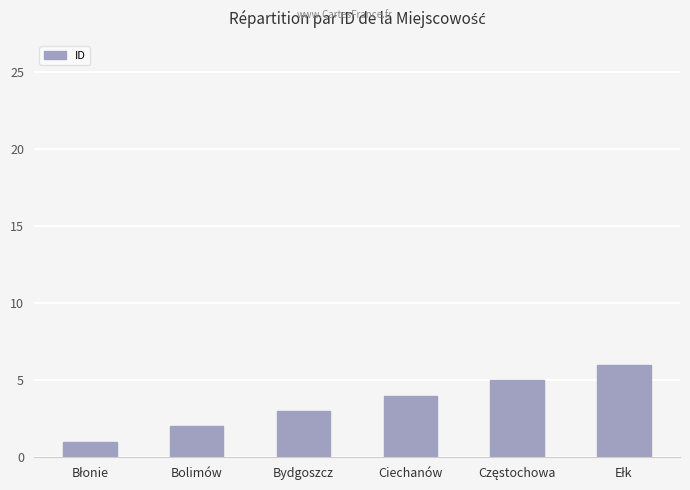

Is it true that the value at Ciechanów is 4?

True